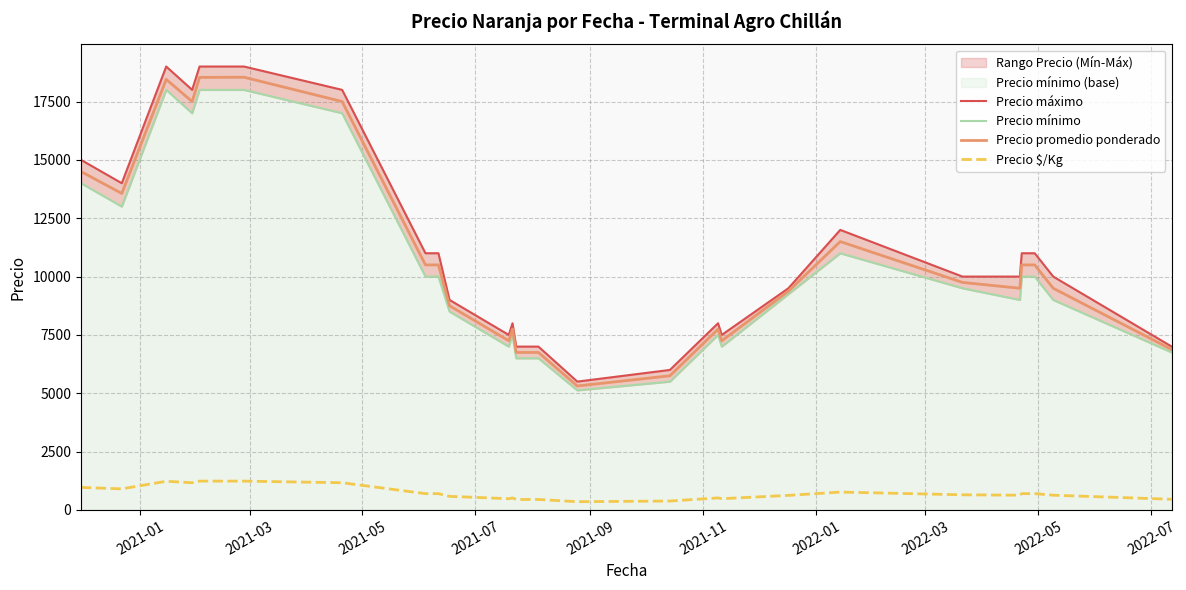

What is the value of the Precio máximo point at the 25th from the left?

10000.0